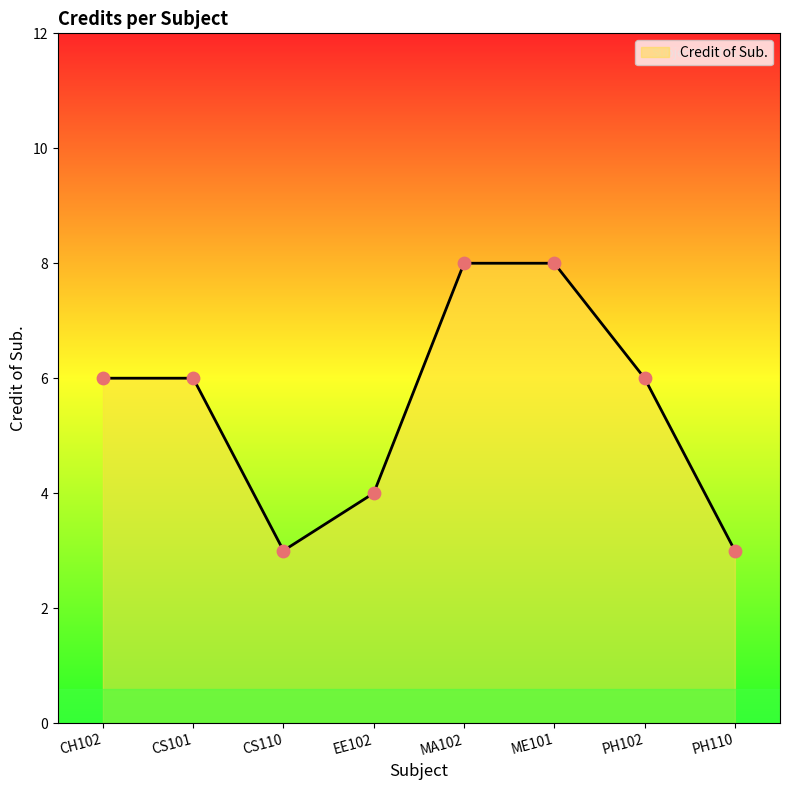

Between EE102 and CS101, which is larger?

CS101